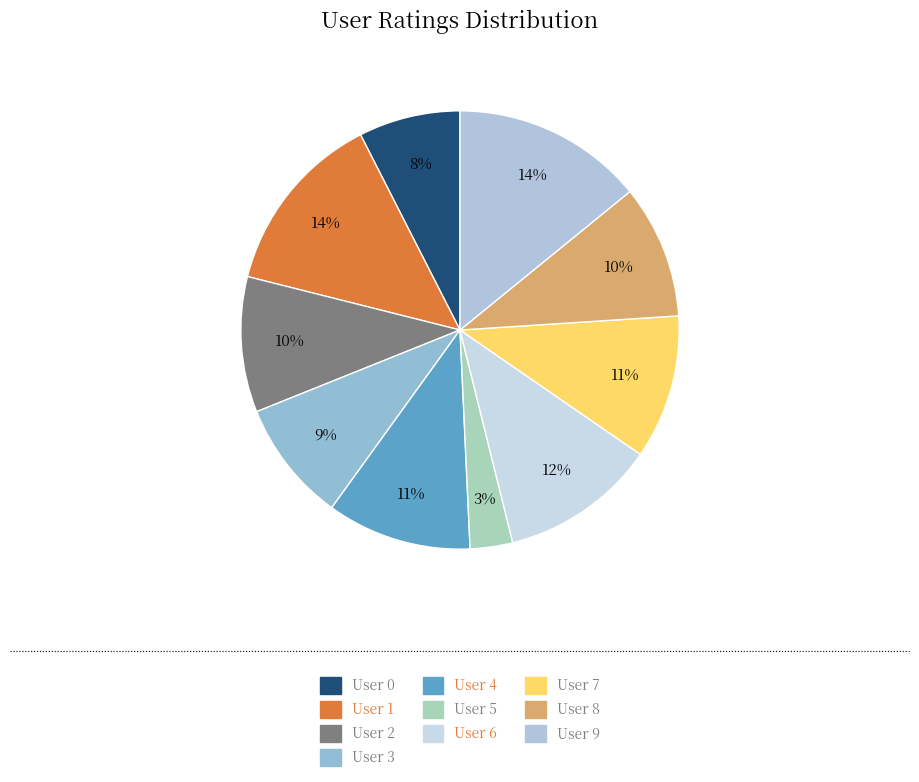

Which category has the smallest portion of the pie?

User 5